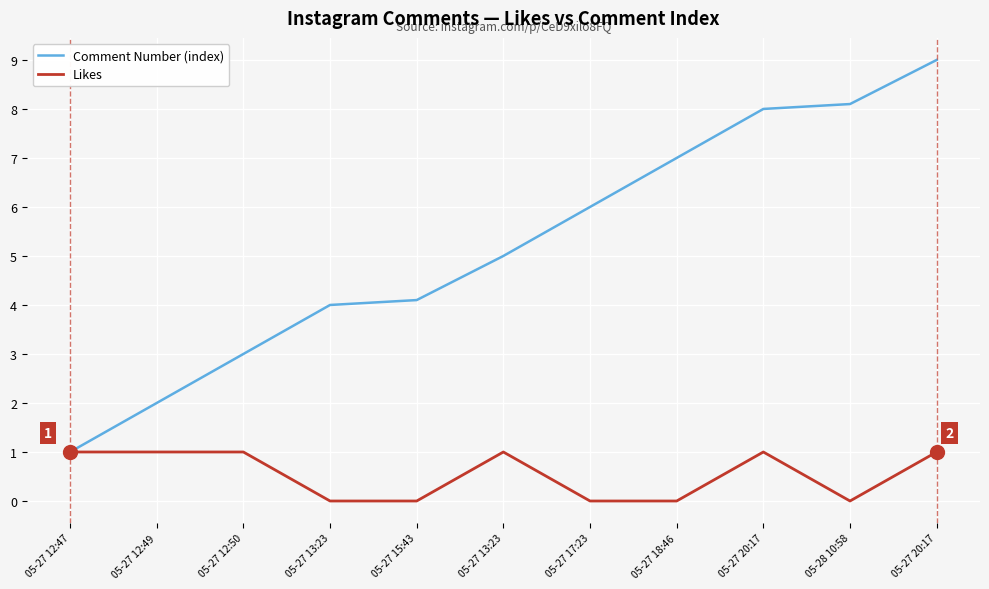

Rank the series by their maximum value, from highest to lowest.

Comment Number (index), Likes